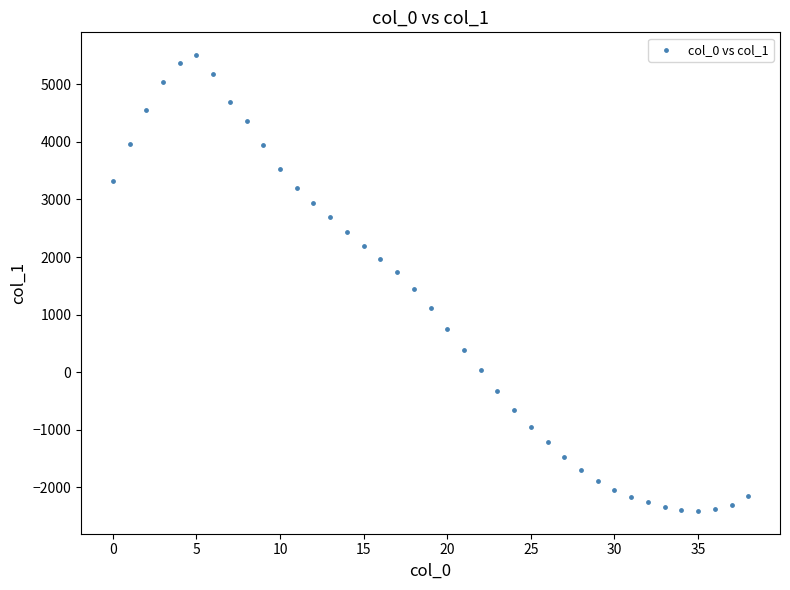

What is the range of Y values (max minus min)?

7916